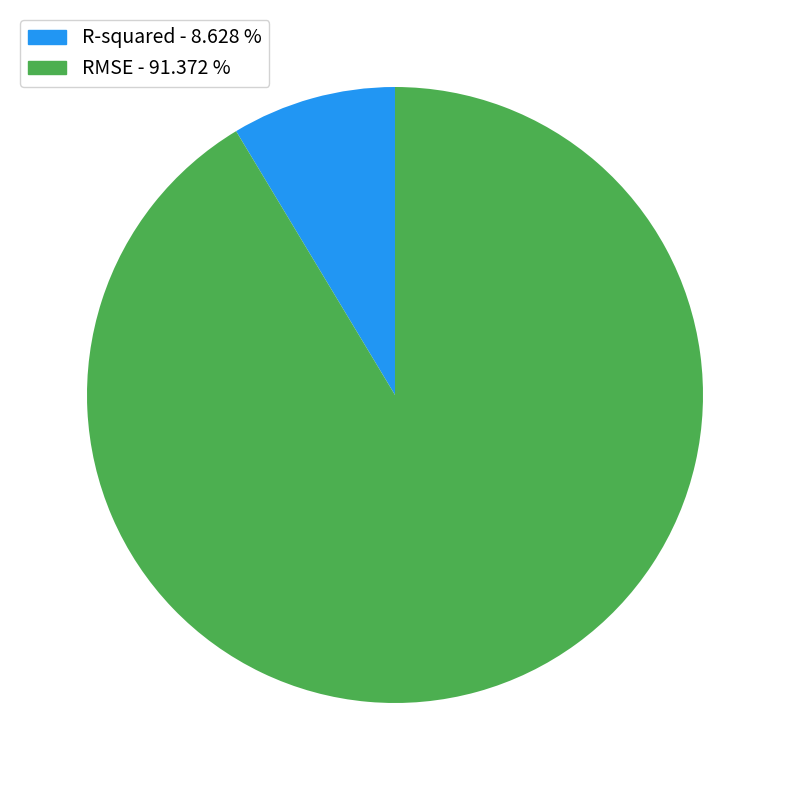

Does R-squared - 8.628 % represent more than half of the total?

No